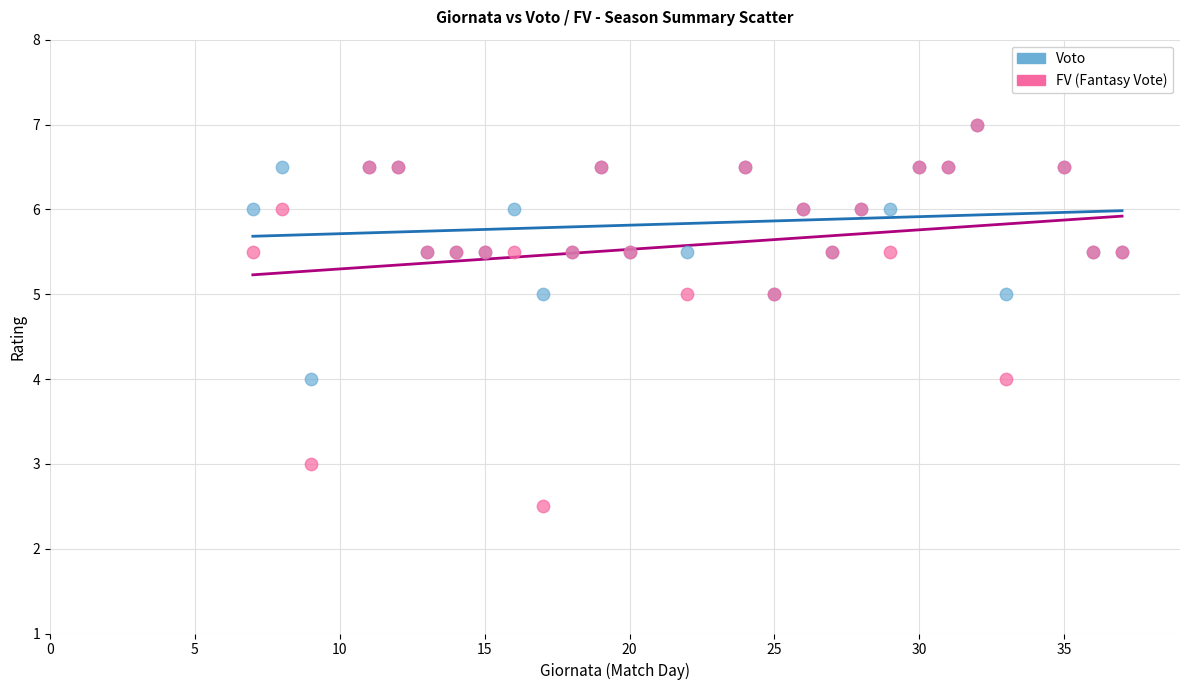

What are all the series names shown in the legend?

Voto, FV (Fantasy Vote)